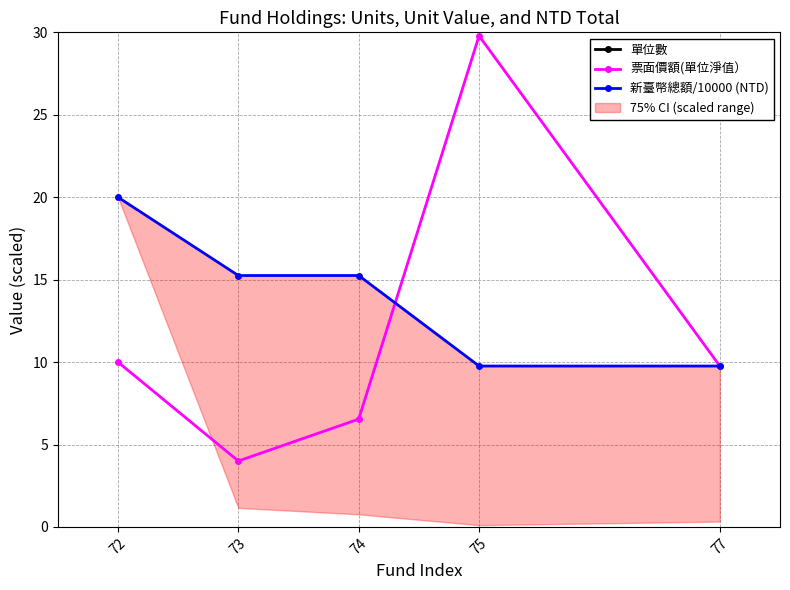

What is the difference between the highest and lowest values at 77?

318.0